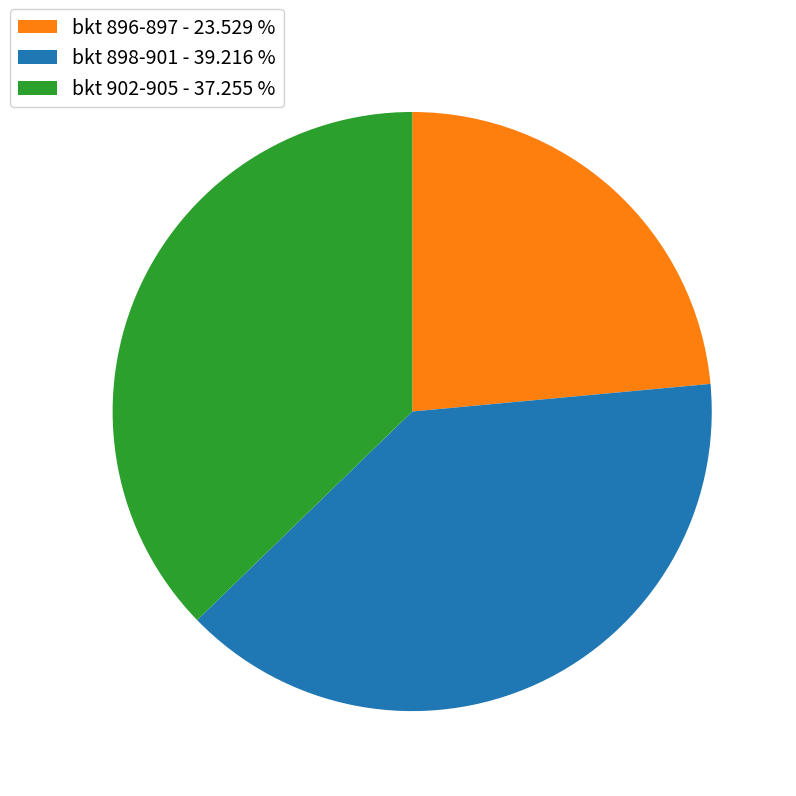

Is the sum of bkt 902-905 - 37.255 % and bkt 898-901 - 39.216 % greater than half?

Yes